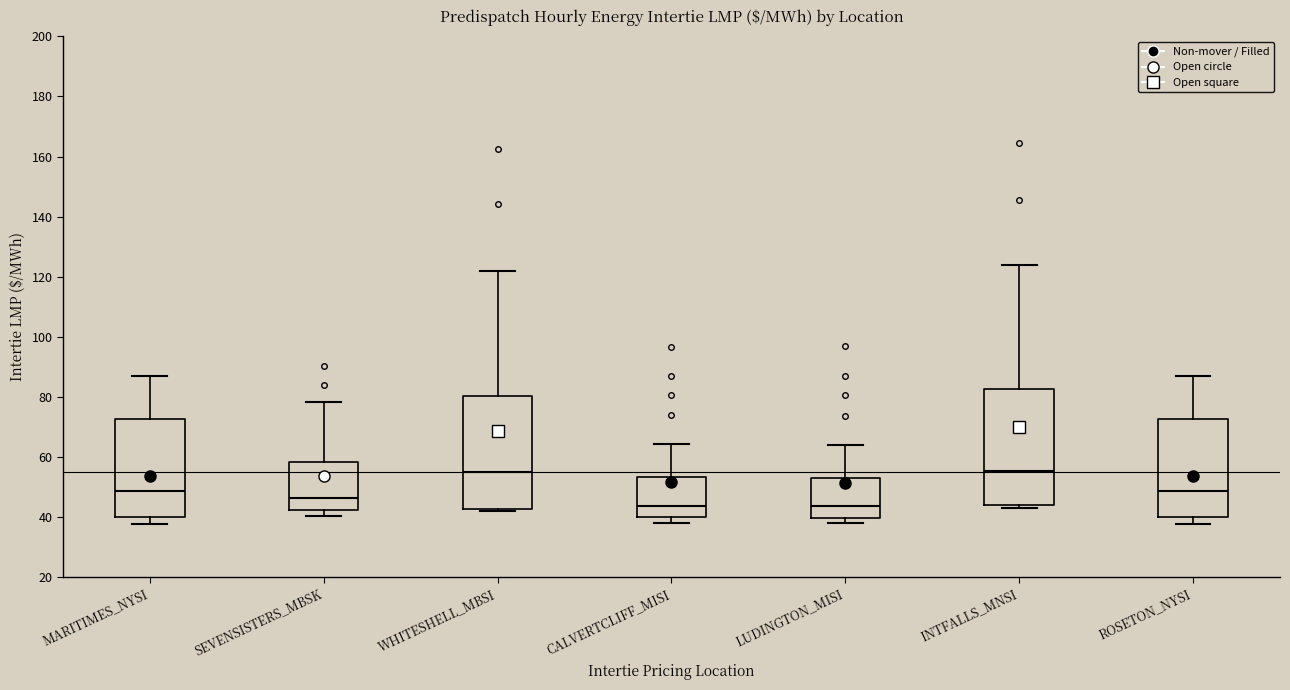

Reading left to right, transcribe this box plot: for each box, give where its median line is, the range the box spans, and where its two whiskers end, as read against the y-axis. The values are not printed on the chart, so give them approximately, as read against the axis.

MARITIMES_NYSI: median 48, box 40 to 72, whiskers 38 to 88
SEVENSISTERS_MBSK: median 46, box 42 to 58, whiskers 40 to 78
WHITESHELL_MBSI: median 54, box 42 to 80, whiskers 42 (just below the box's lower edge) to 122
CALVERTCLIFF_MISI: median 44, box 40 to 54, whiskers 38 to 64
LUDINGTON_MISI: median 44, box 40 to 54, whiskers 38 to 64
INTFALLS_MNSI: median 56, box 44 to 82, whiskers 42 to 124
ROSETON_NYSI: median 48, box 40 to 72, whiskers 38 to 88